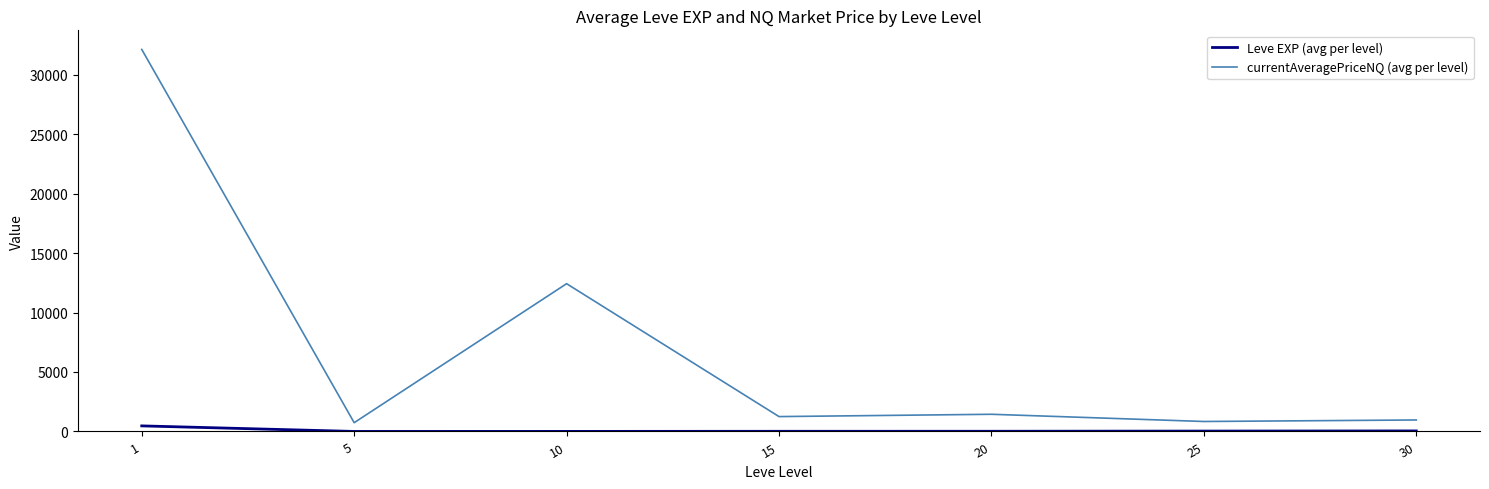

List the series in order of their overall mean, highest first.

currentAveragePriceNQ (avg per level), Leve EXP (avg per level)